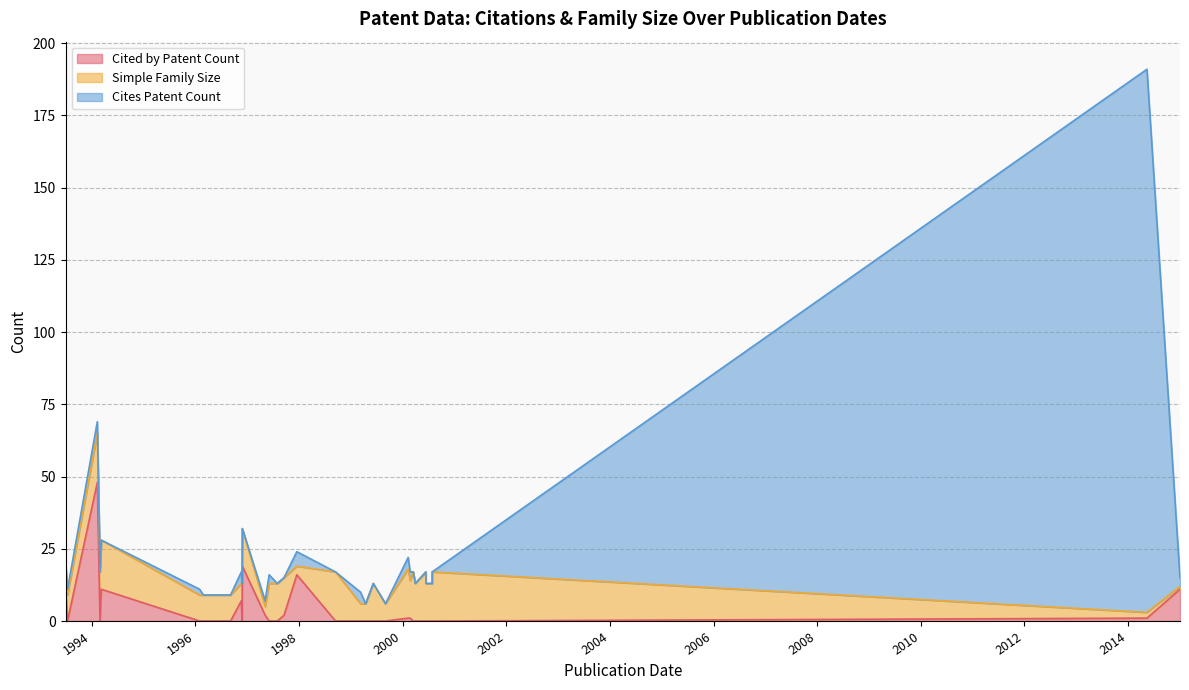

What is the average value of the Cites Patent Count series?

7